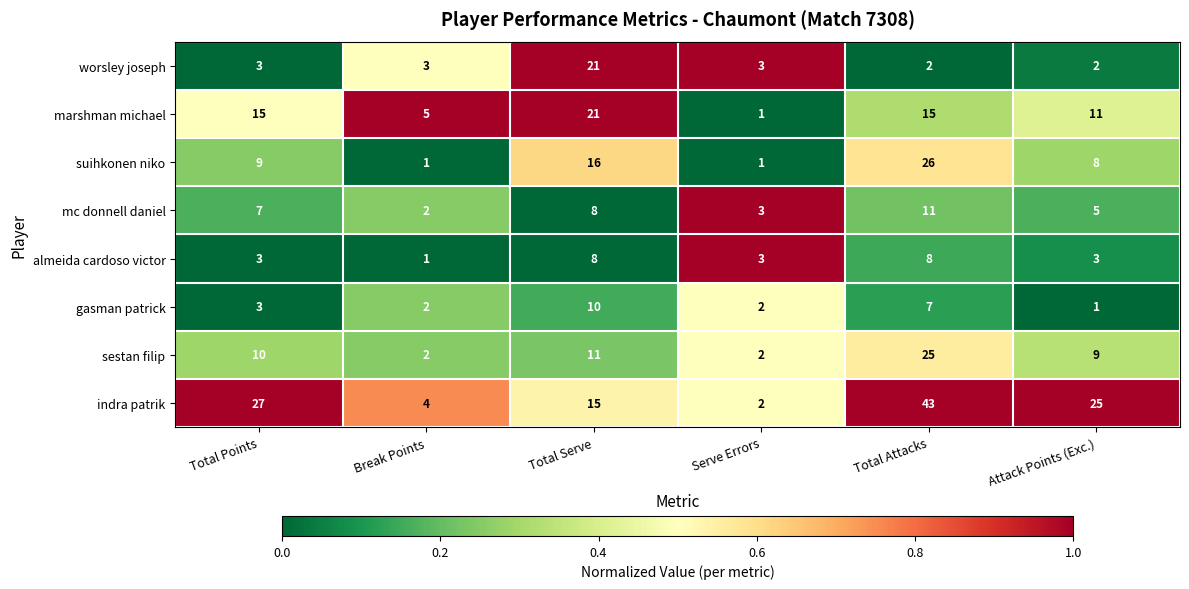

Read the worsley joseph value at Total Serve.

21